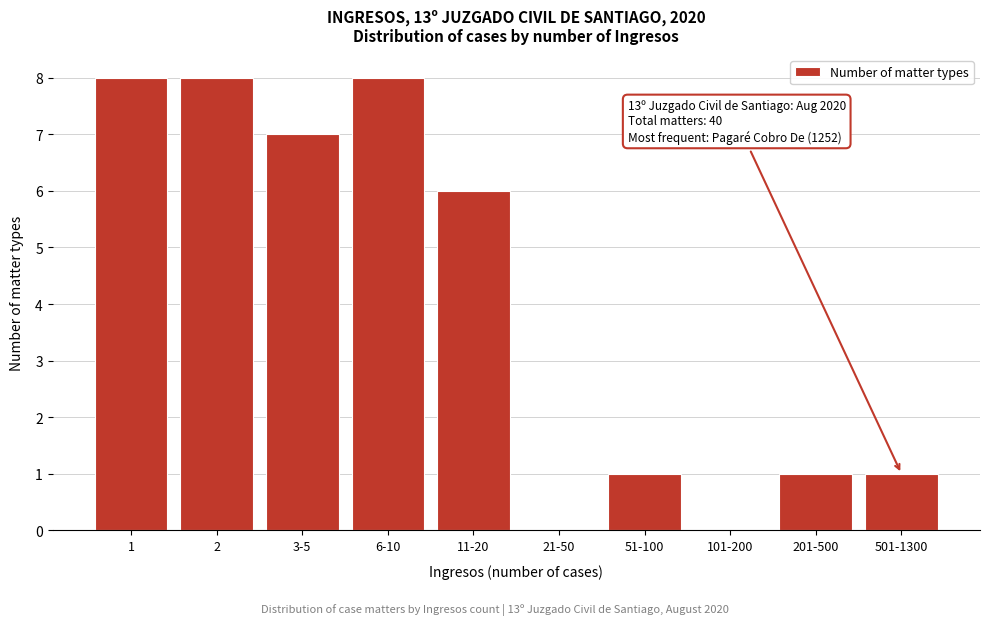

Reading left to right, list all the values displayed in this chart.

1=8	2=8	3-5=7	6-10=8	11-20=6	21-50=0	51-100=1	101-200=0	201-500=1	501-1300=1